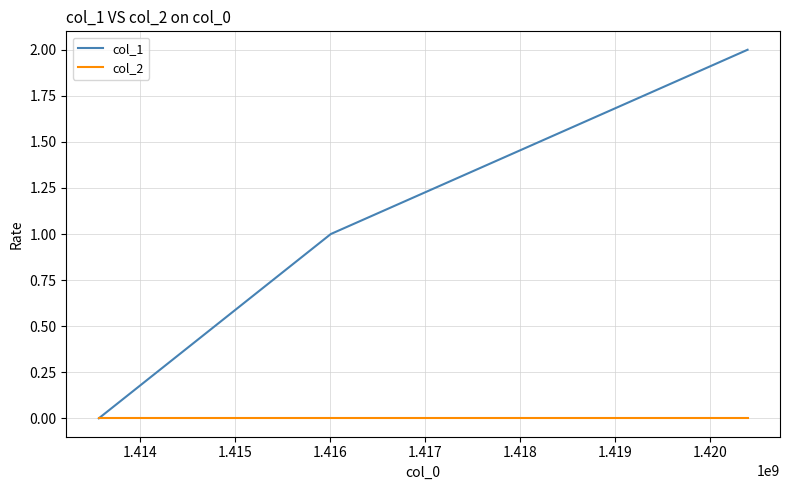

Which series has the largest total across all categories?

col_1